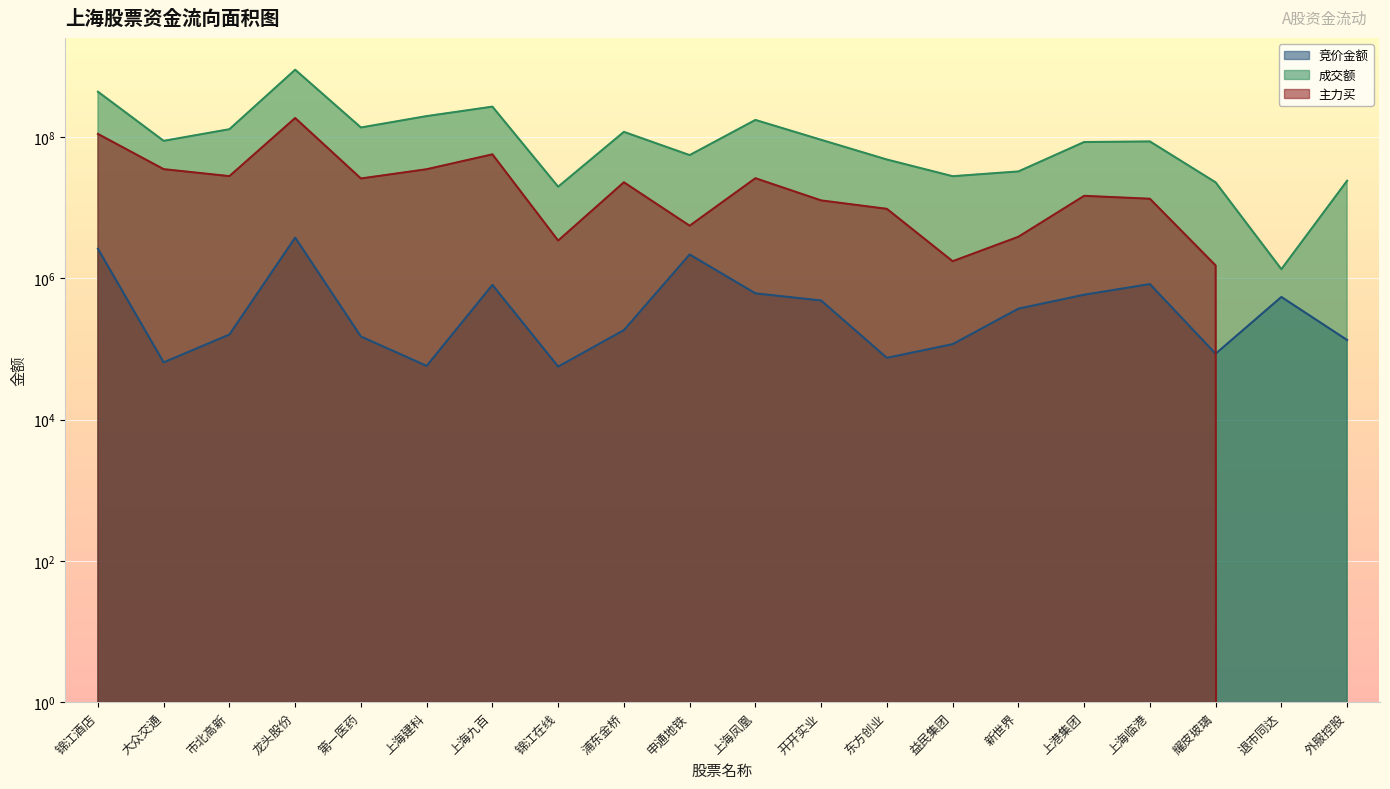

Reading left to right, transcribe all the data shown in this chart.

竞价金额: 2614050	64480	159874	3759106	149814	57528	805460	56227	184464	2170420	611466	484430	74730	116802	371412	584698	827288	85514	543696	133640
成交额: 436826587	88079686	128675890	894596801	136098709	197268495	268501532	19756590	117992940	55333817	174082458	91066562	47915965	27819534	32490263	84755603	86378358	22767162	1344057	24004904
主力买: 110321426	34993372	27887377	185418865	25841063	34931010	56738511	3414035	22836410	5540752	26058465	12638584	9601189	1742144	3864873	14676578	13341232	1518949	0	0